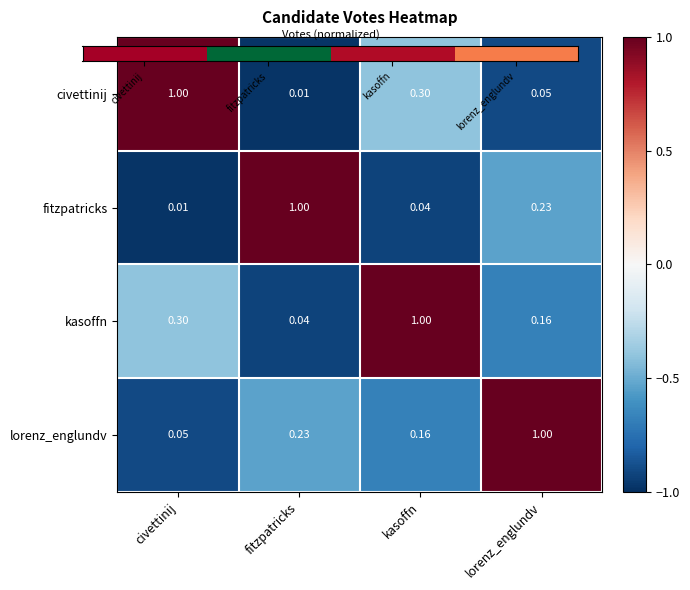

At which category is the sum across all series the highest?

kasoffn